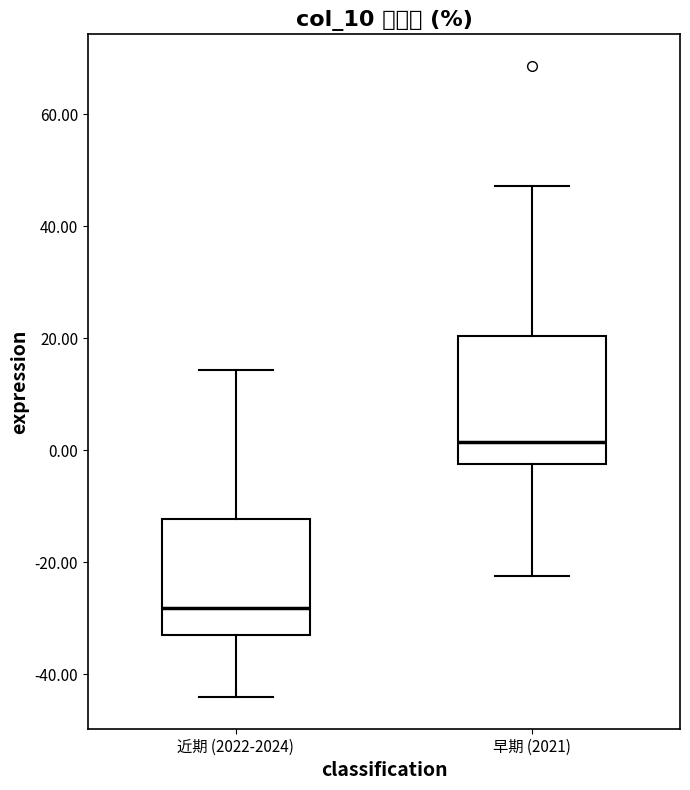

Reading left to right, read every box against the y-axis: the position of its median line, the range the box covers, and the ends of its whiskers. The values are not printed on the chart, so give them approximately, as read against the axis.

近期 (2022-2024): median -28, box -32 to -12, whiskers -44 to 14
早期 (2021): median 2, box -2 to 20, whiskers -22 to 48